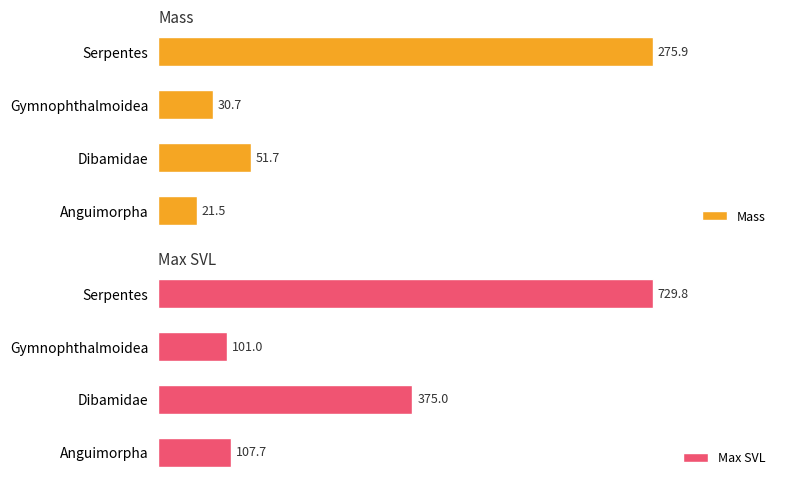

Rank the categories by Mass value from lowest to highest.

Anguimorpha, Gymnophthalmoidea, Dibamidae, Serpentes